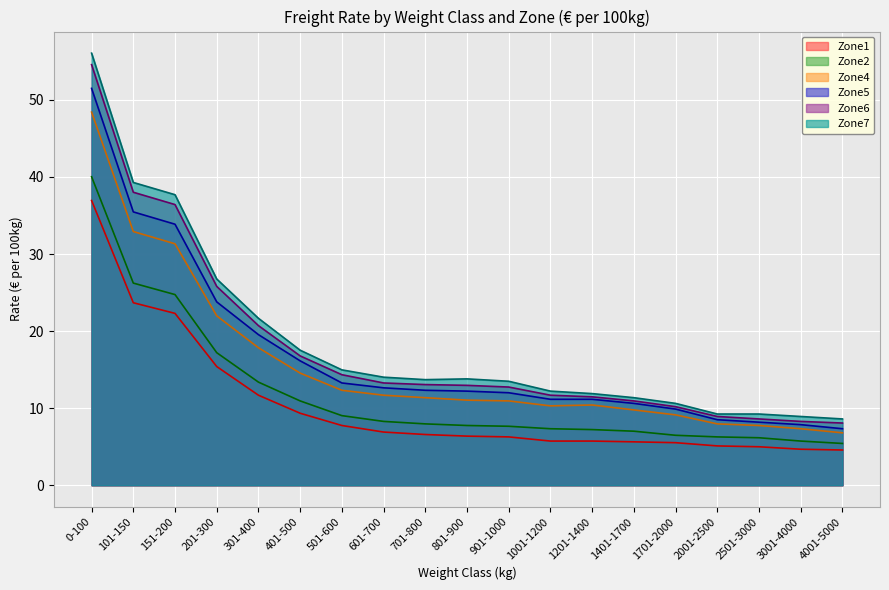

At which category does the chart reach its peak across all series?

0-100